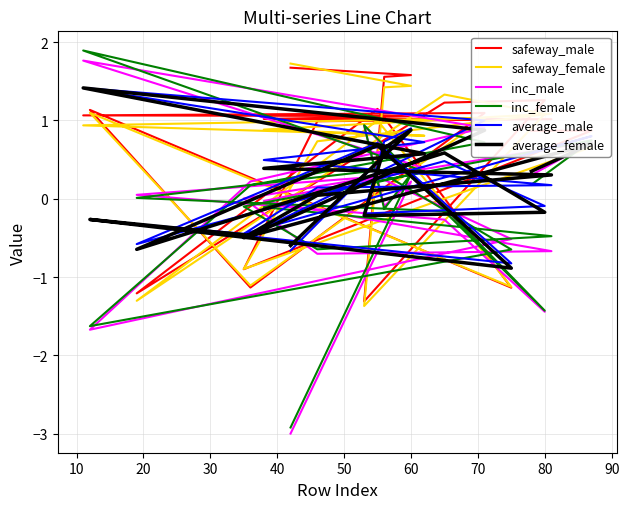

What is the difference between the maximum and minimum values in the safeway_female series?

3.1